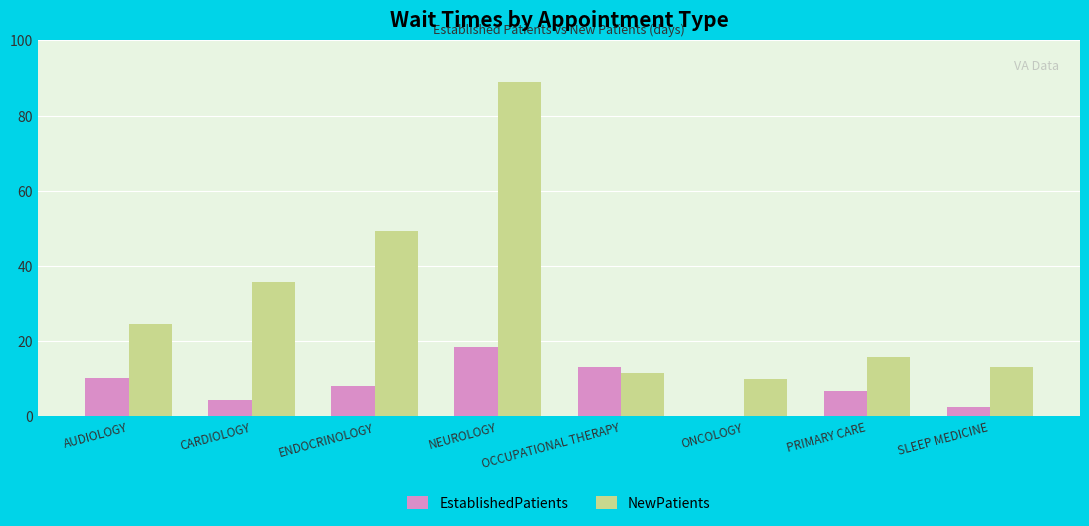

Reading left to right, extract all data points from this chart.

EstablishedPatients: AUDIOLOGY=10.3	CARDIOLOGY=4.4	ENDOCRINOLOGY=8.0	NEUROLOGY=18.3	OCCUPATIONAL THERAPY=13.0	ONCOLOGY=0.0	PRIMARY CARE=6.6	SLEEP MEDICINE=2.5
NewPatients: AUDIOLOGY=24.5	CARDIOLOGY=35.7	ENDOCRINOLOGY=49.3	NEUROLOGY=89.0	OCCUPATIONAL THERAPY=11.5	ONCOLOGY=10.0	PRIMARY CARE=15.9	SLEEP MEDICINE=13.0